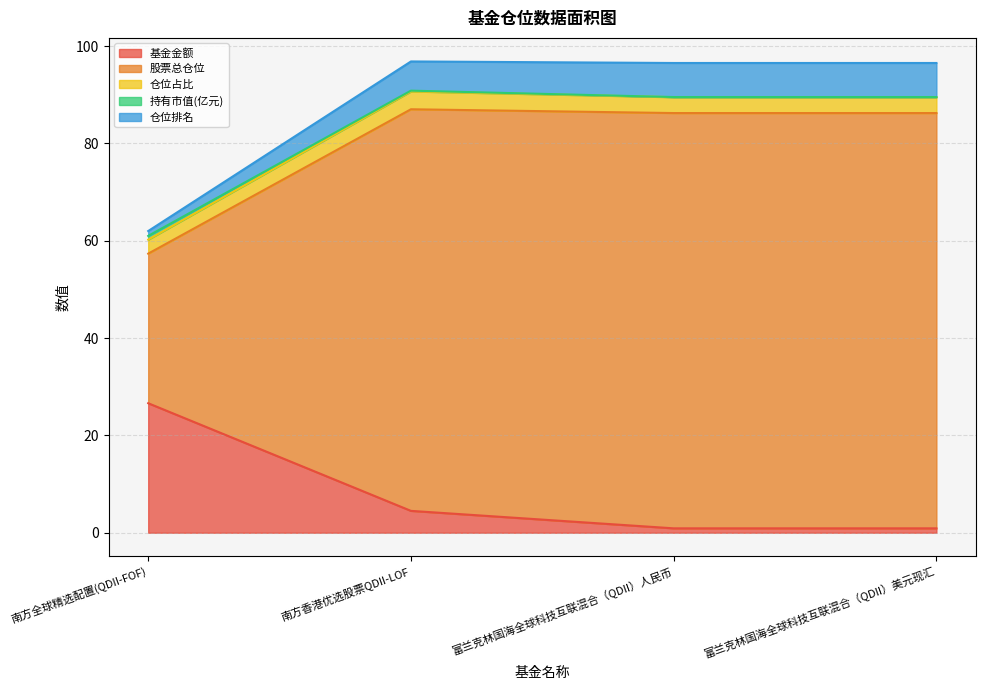

What is the approximate value of 基金金额 at 富兰克林国海全球科技互联混合（QDII）美元现汇?

0.9